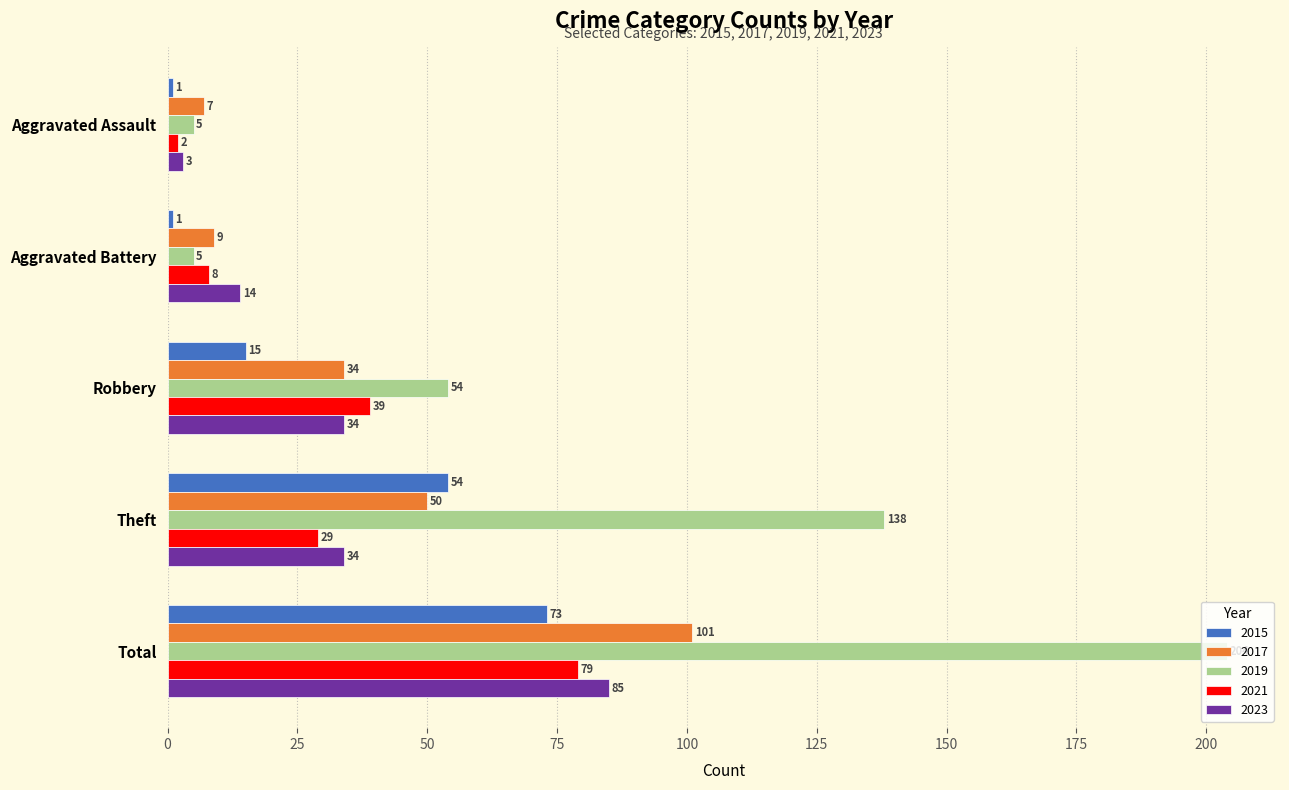

Count the 2019 values in the range 5 to 138.

4